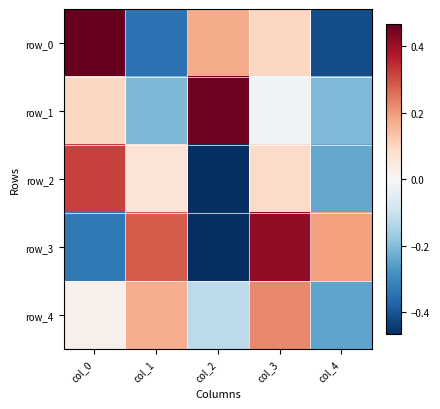

How many positive values does the row_2 series have?

3